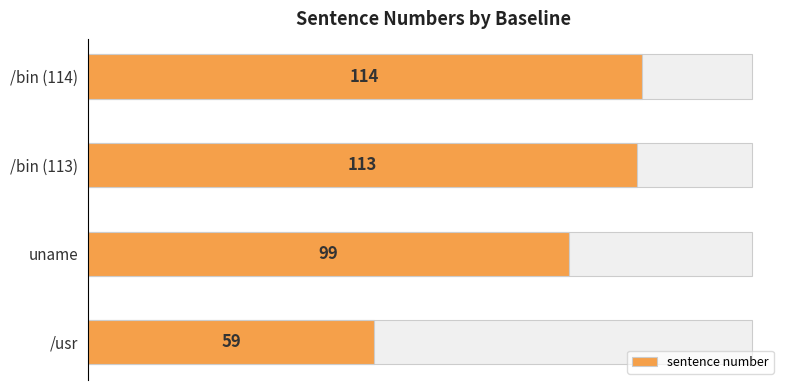

Count the number of categories in the chart.

4